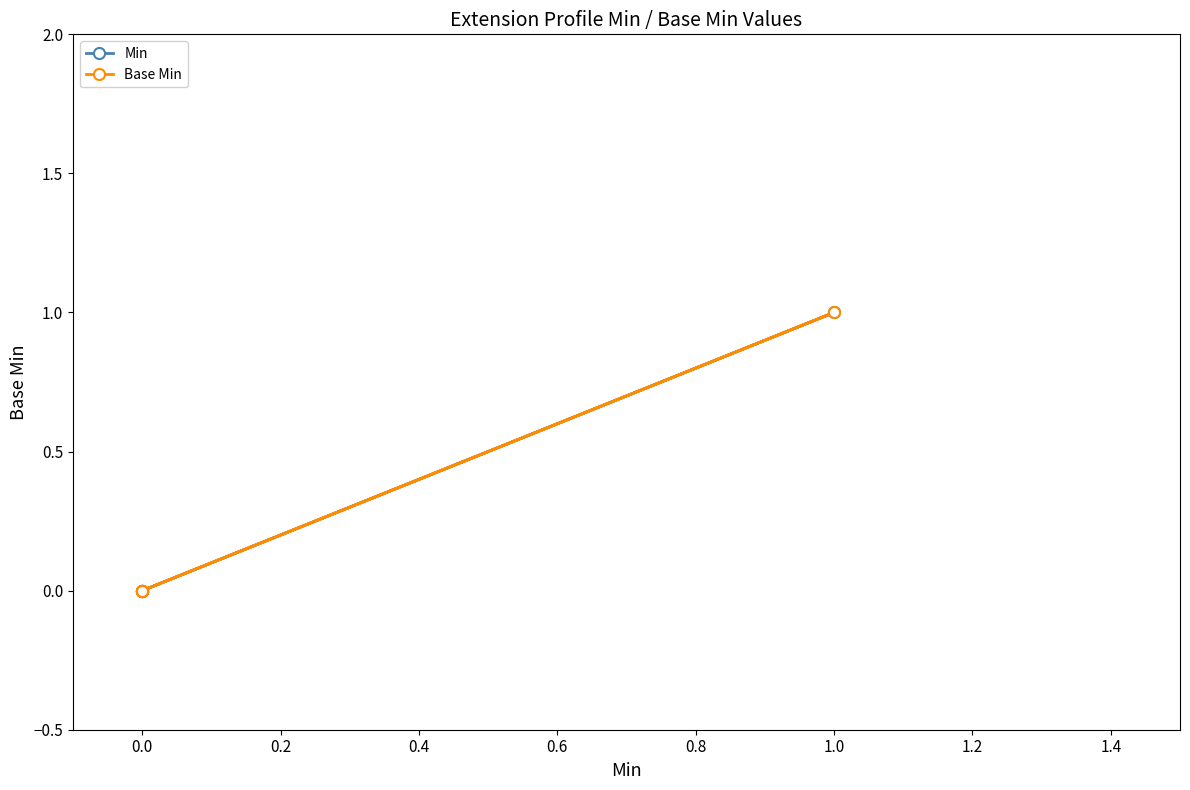

True or false: Base Min and Min cross at least once.

False